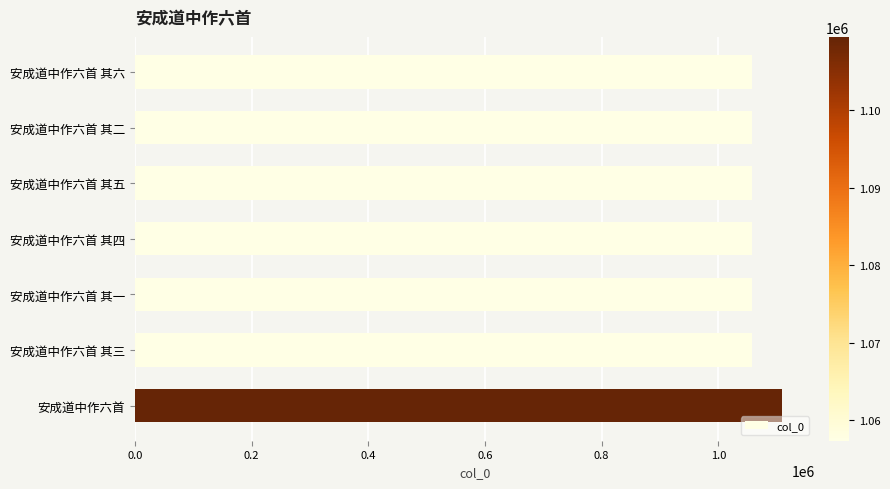

Does the chart contain any negative values?

No